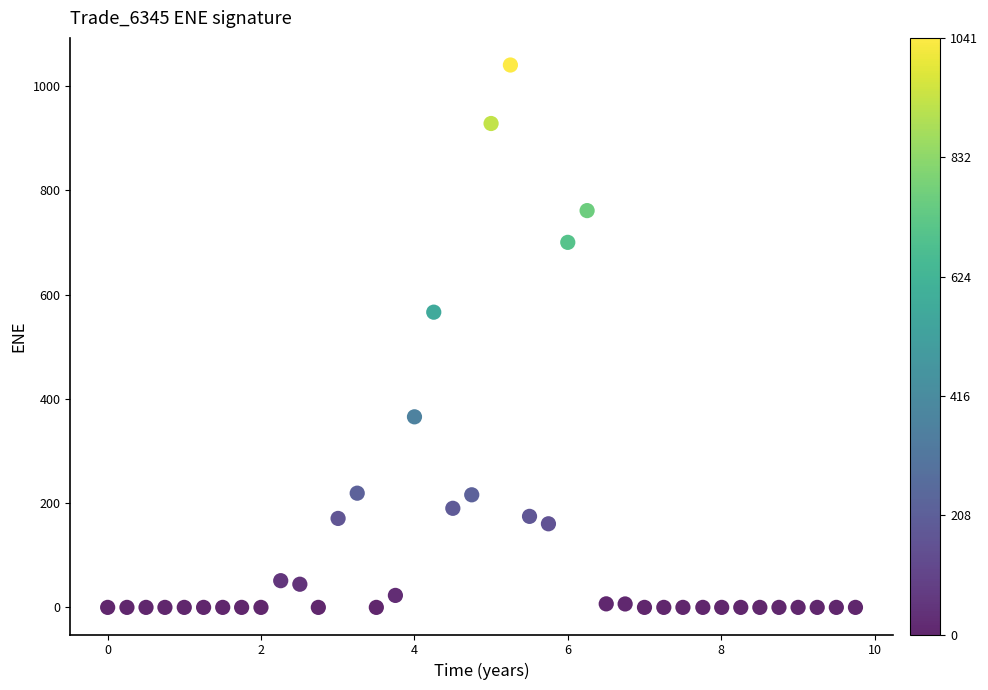

What is the range of X values (max minus min)?

9.7